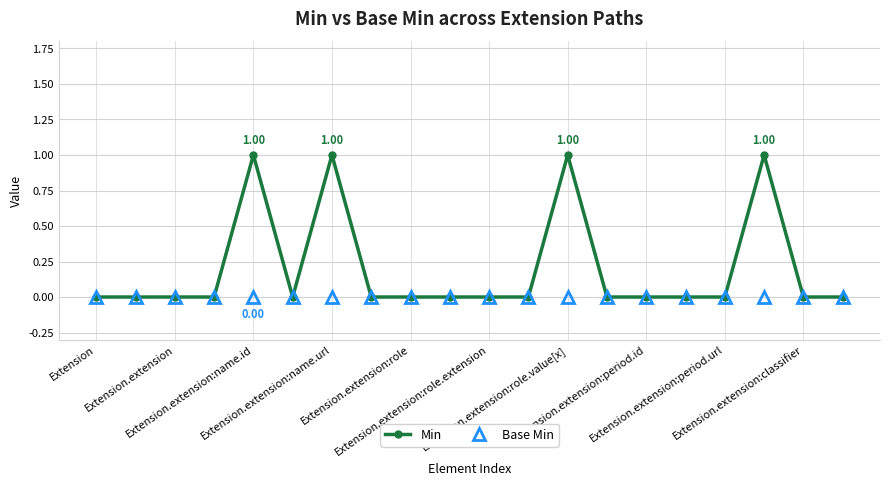

How many Min values are between 0 and 1?

20